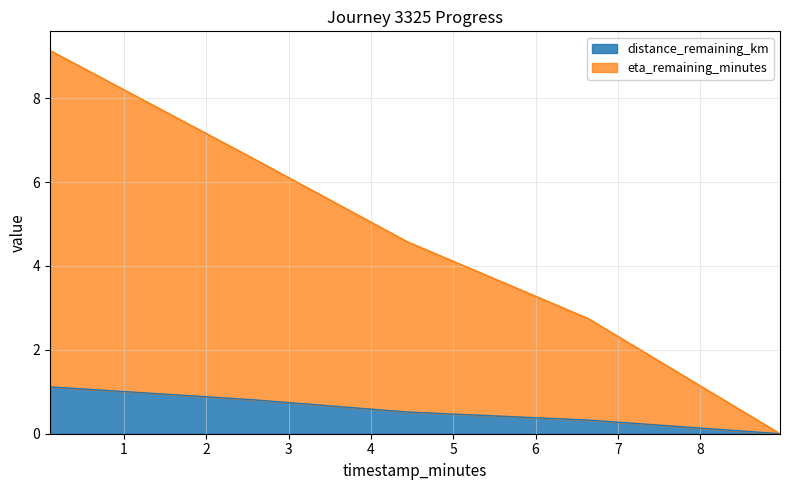

At which category is the sum across all series the highest?

0.1